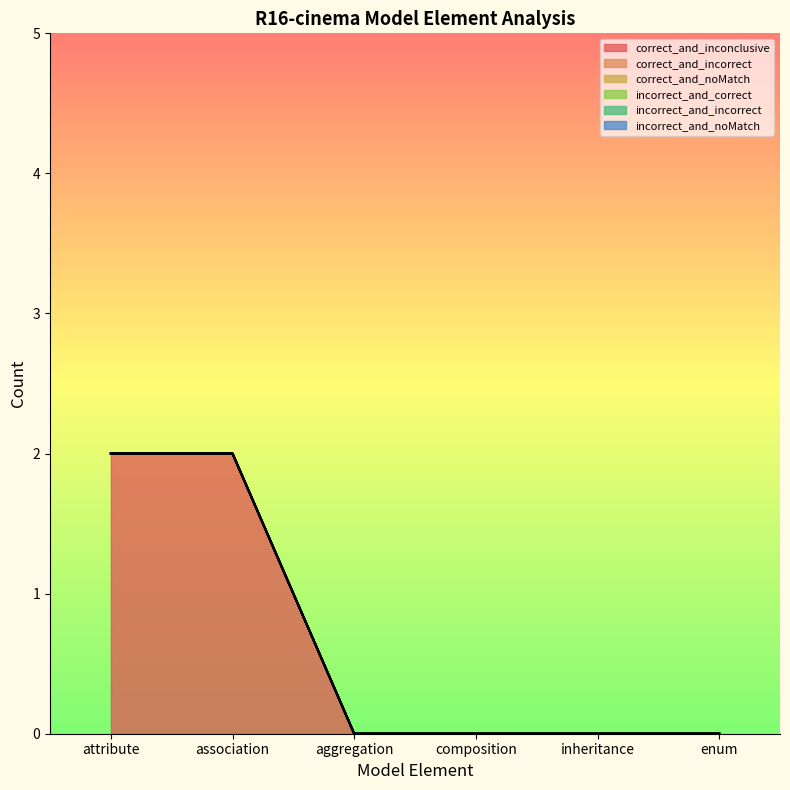

Which series has the widest spread of values?

correct_and_inconclusive